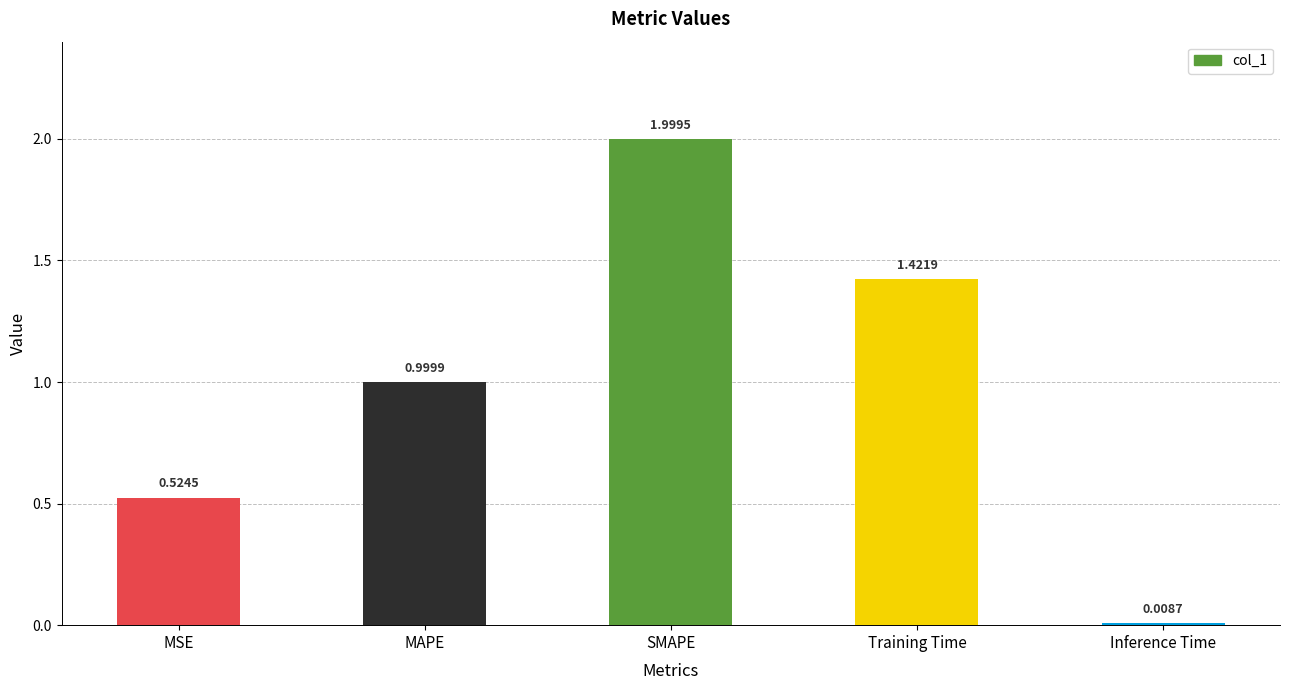

Rank the categories by value from lowest to highest.

Inference Time, MSE, MAPE, Training Time, SMAPE